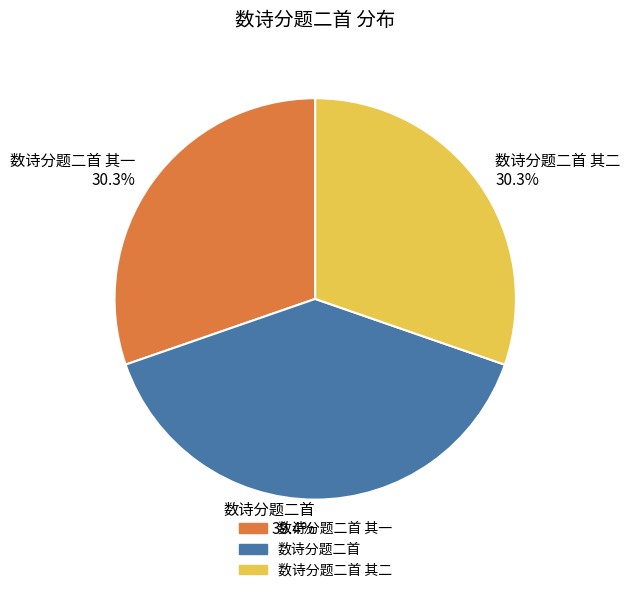

What is the largest slice in the pie chart?

数诗分题二首 39.4%